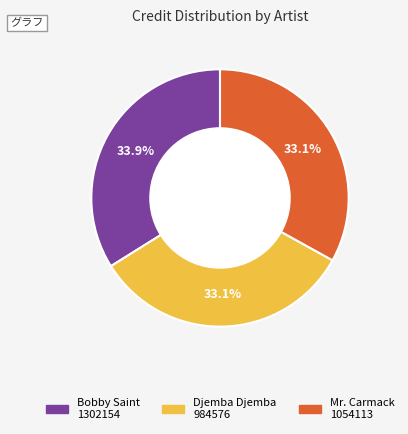

How many segments does this pie chart have?

3